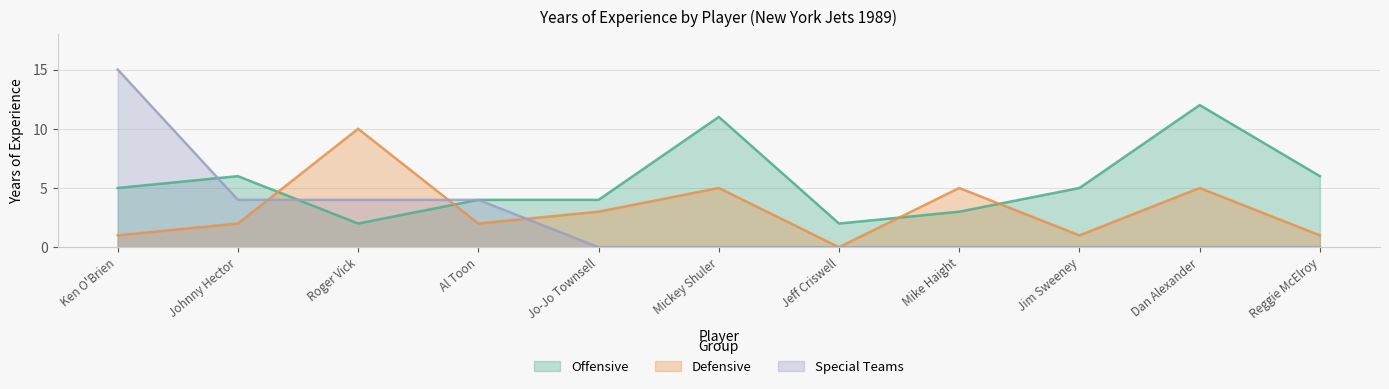

What is the average value of the Special Teams series?

2